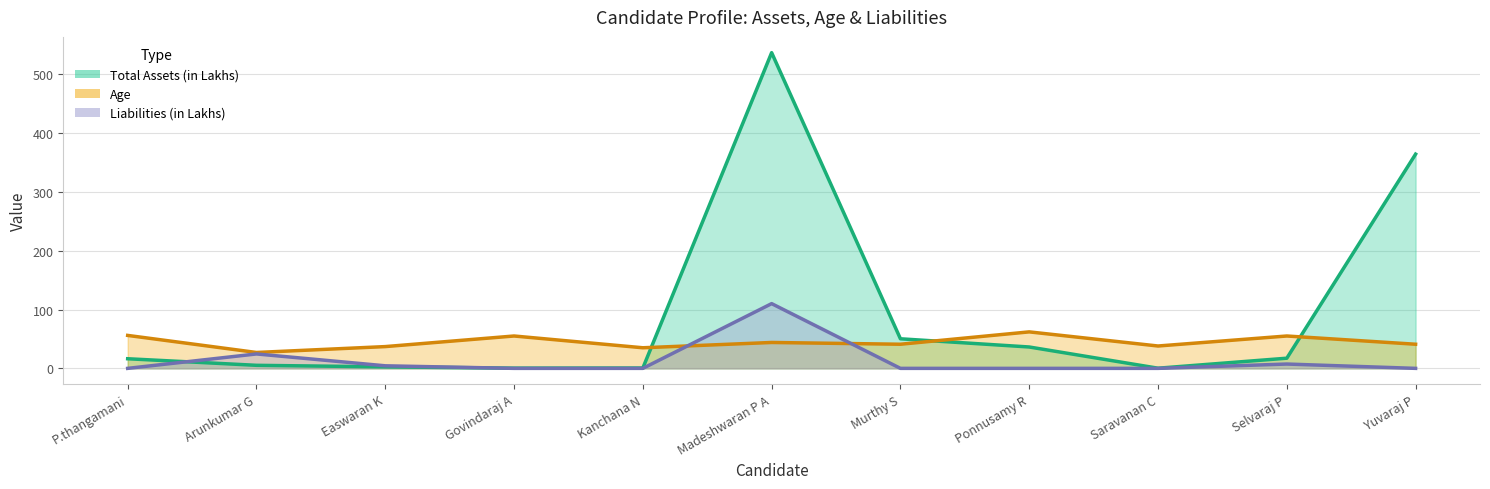

How many values in Liabilities (in Lakhs) are above zero?

4